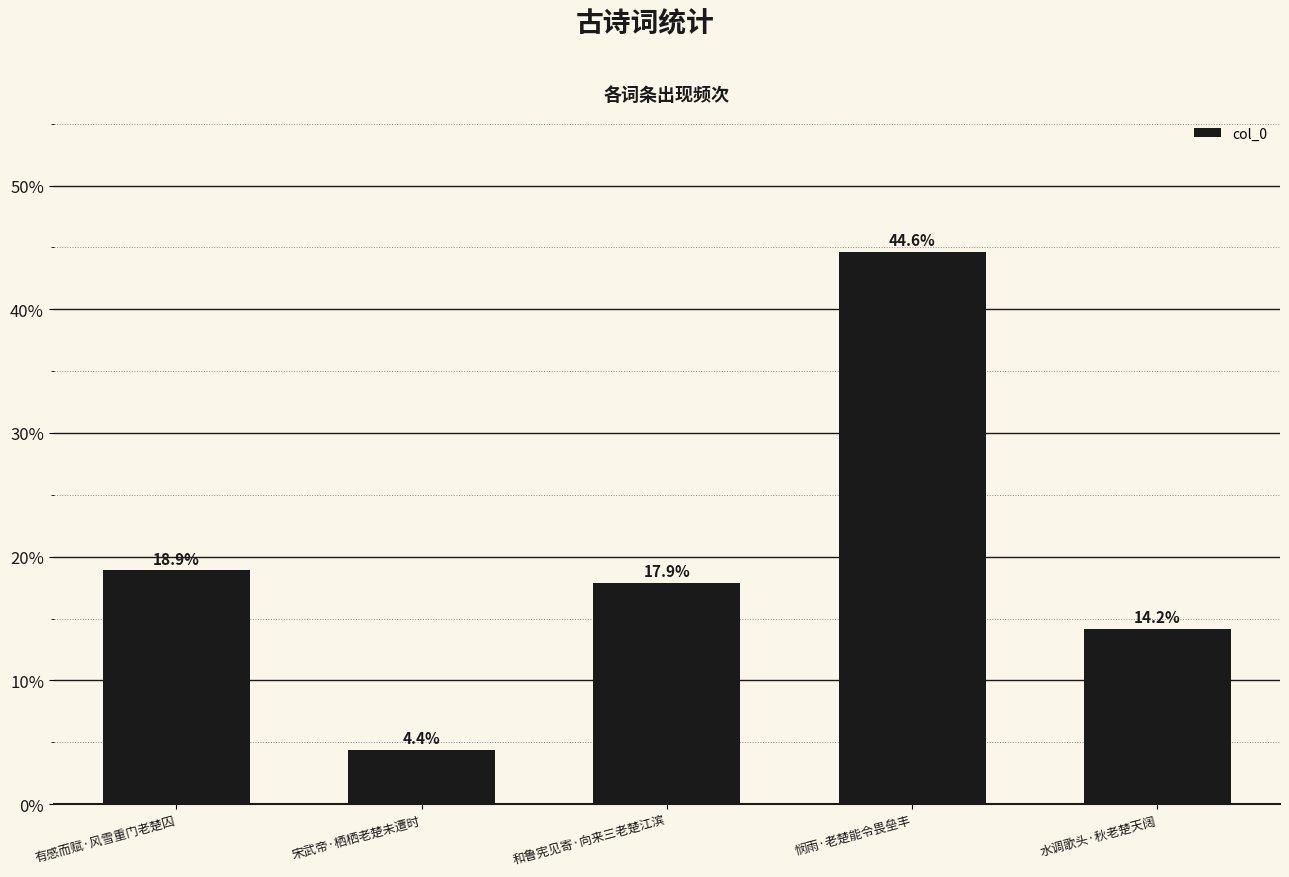

What is the difference between the values at 和鲁宪见寄·向来三老楚江滨 and 有感而赋·风雪重门老楚囚?

1.0